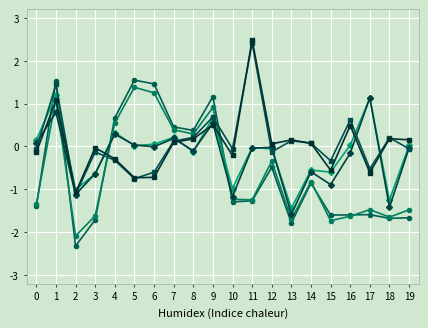

Reading left to right, transcribe all the data shown in this chart.

eastman_male: 0=-1.4	1=1.5	2=-2.3	3=-1.7	4=0.7	5=1.5	6=1.5	7=0.5	8=0.4	9=1.2	10=-1.3	11=-1.3	12=-0.5	13=-1.8	14=-0.9	15=-1.6	16=-1.6	17=-1.6	18=-1.7	19=-1.7
eastman_female: 0=-1.3	1=1.1	2=-2.1	3=-1.6	4=0.6	5=1.4	6=1.3	7=0.4	8=0.3	9=0.9	10=-1.2	11=-1.2	12=-0.3	13=-1.7	14=-0.8	15=-1.7	16=-1.6	17=-1.5	18=-1.6	19=-1.5
chemical_male: 0=0.1	1=1.2	2=-1.0	3=-0.6	4=0.3	5=0.0	6=0.1	7=0.2	8=-0.1	9=0.7	10=-1.0	11=-0.0	12=-0.1	13=-1.4	14=-0.5	15=-0.6	16=0.0	17=1.1	18=-1.2	19=0.0
chemical_female: 0=0.1	1=0.8	2=-1.1	3=-0.6	4=0.3	5=0.0	6=-0.0	7=0.2	8=-0.1	9=0.5	10=-1.2	11=-0.0	12=-0.0	13=-1.6	14=-0.6	15=-0.9	16=-0.2	17=1.1	18=-1.4	19=-0.0
co_male: 0=-0.1	1=1.4	2=-1.1	3=-0.1	4=-0.3	5=-0.8	6=-0.6	7=0.1	8=0.2	9=0.7	10=-0.1	11=2.4	12=-0.1	13=0.1	14=0.1	15=-0.3	16=0.6	17=-0.5	18=0.2	19=-0.1
co_female: 0=-0.1	1=1.1	2=-1.1	3=-0.0	4=-0.3	5=-0.7	6=-0.7	7=0.1	8=0.2	9=0.5	10=-0.2	11=2.5	12=0.1	13=0.2	14=0.1	15=-0.6	16=0.5	17=-0.6	18=0.2	19=0.2